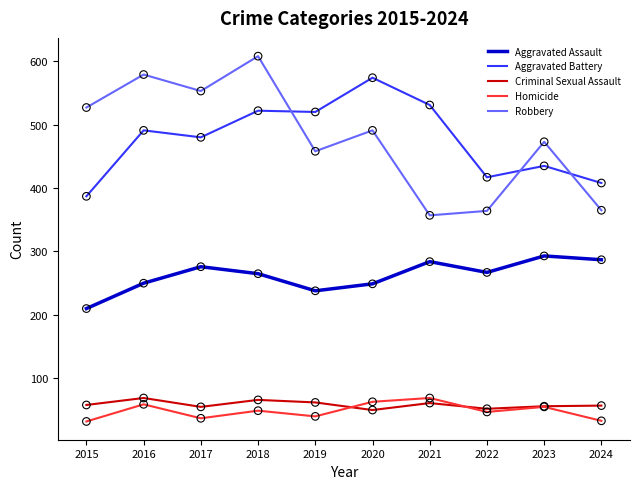

Which series has the widest spread of values?

Robbery